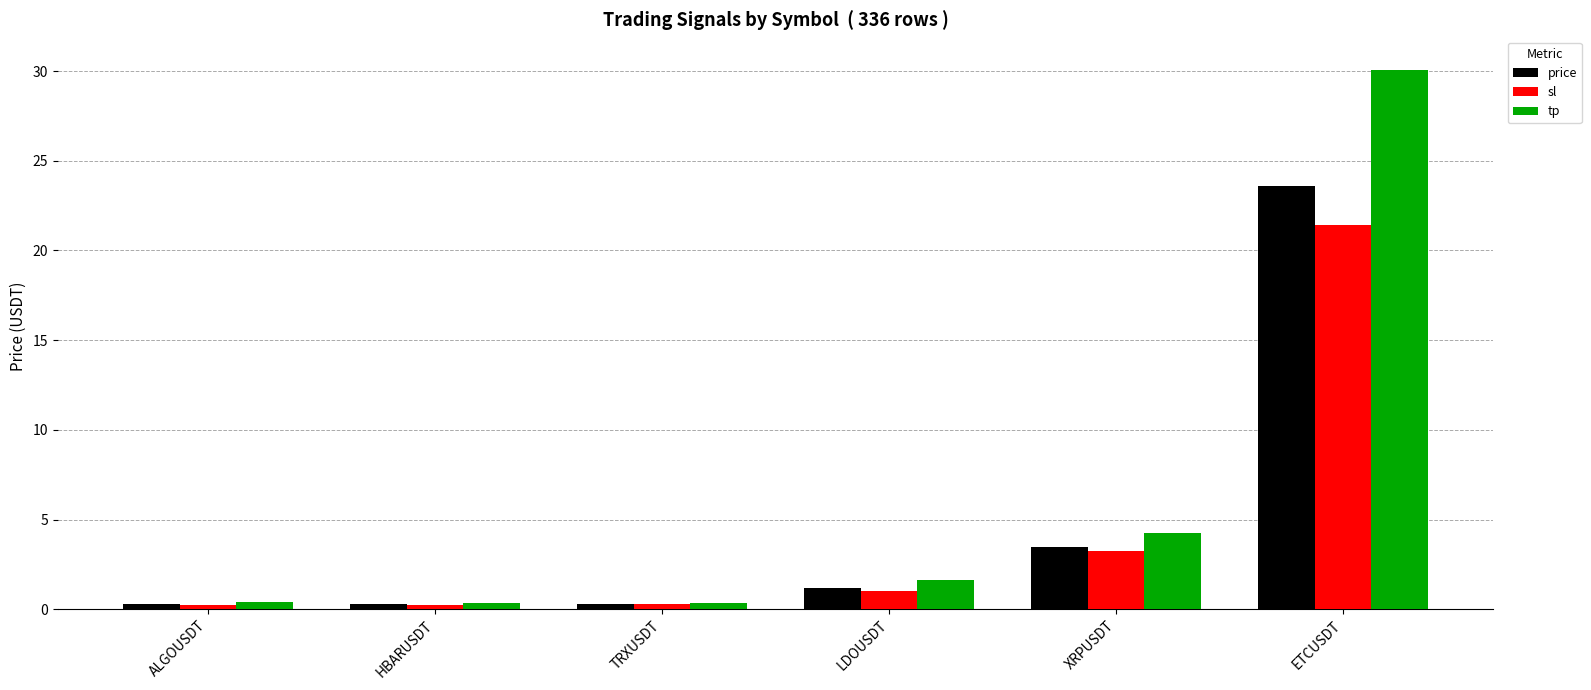

True or false: tp has a value of 0.4 at TRXUSDT.

True